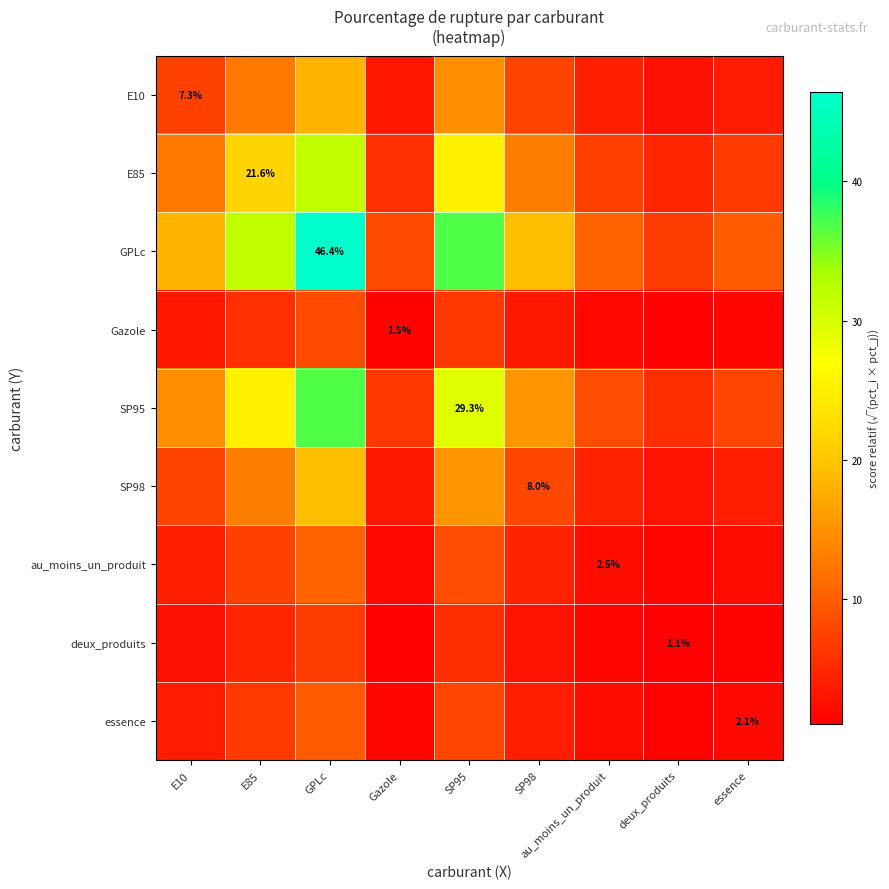

At SP98, list the series in order from smallest to largest.

deux_produits, Gazole, essence, au_moins_un_produit, E10, SP98, E85, SP95, GPLc